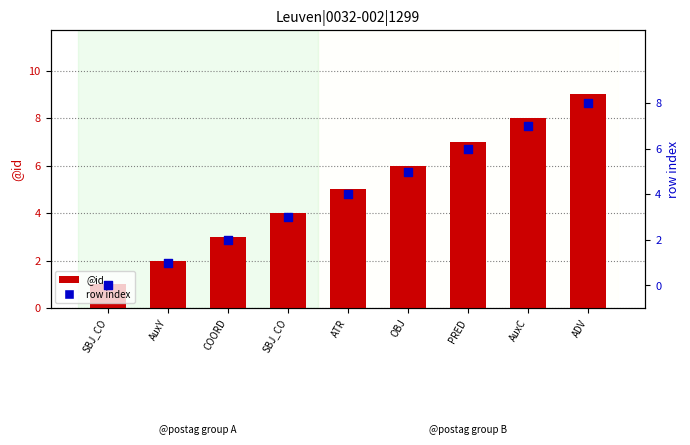

Which series has the largest total across all categories?

@id